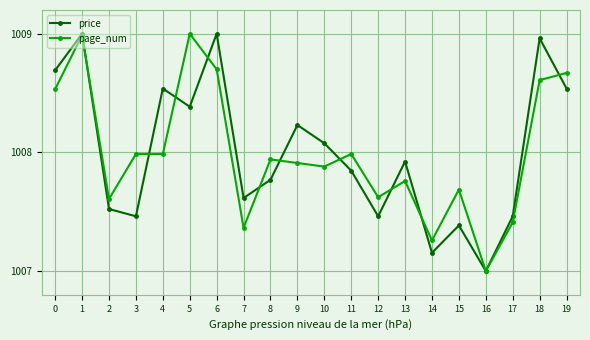

How many lines are shown in the chart?

2